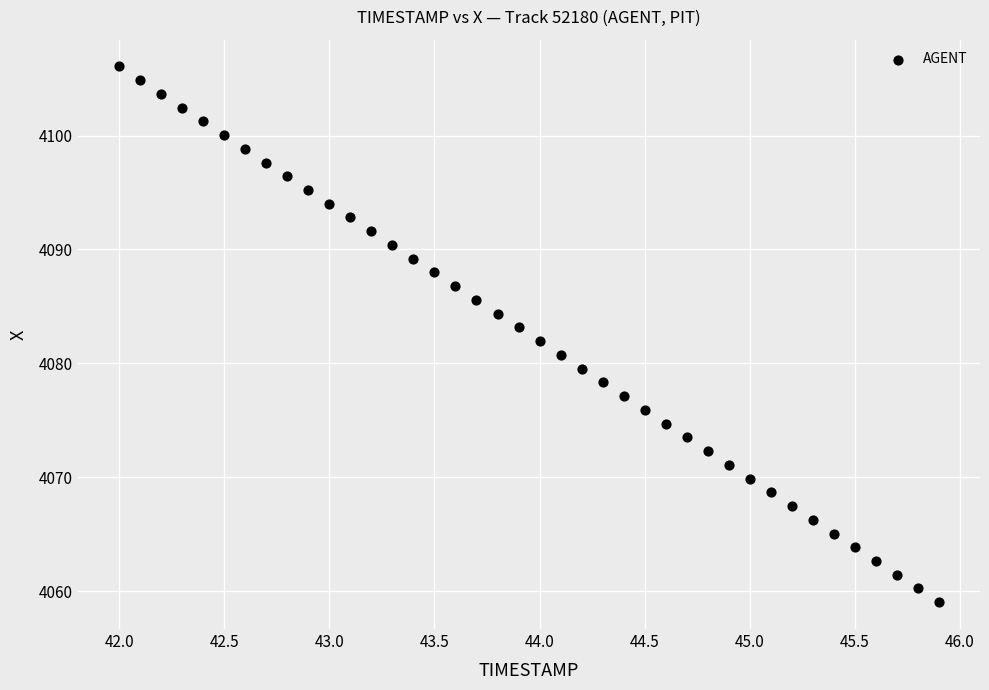

What is the range of X values (max minus min)?

3.9